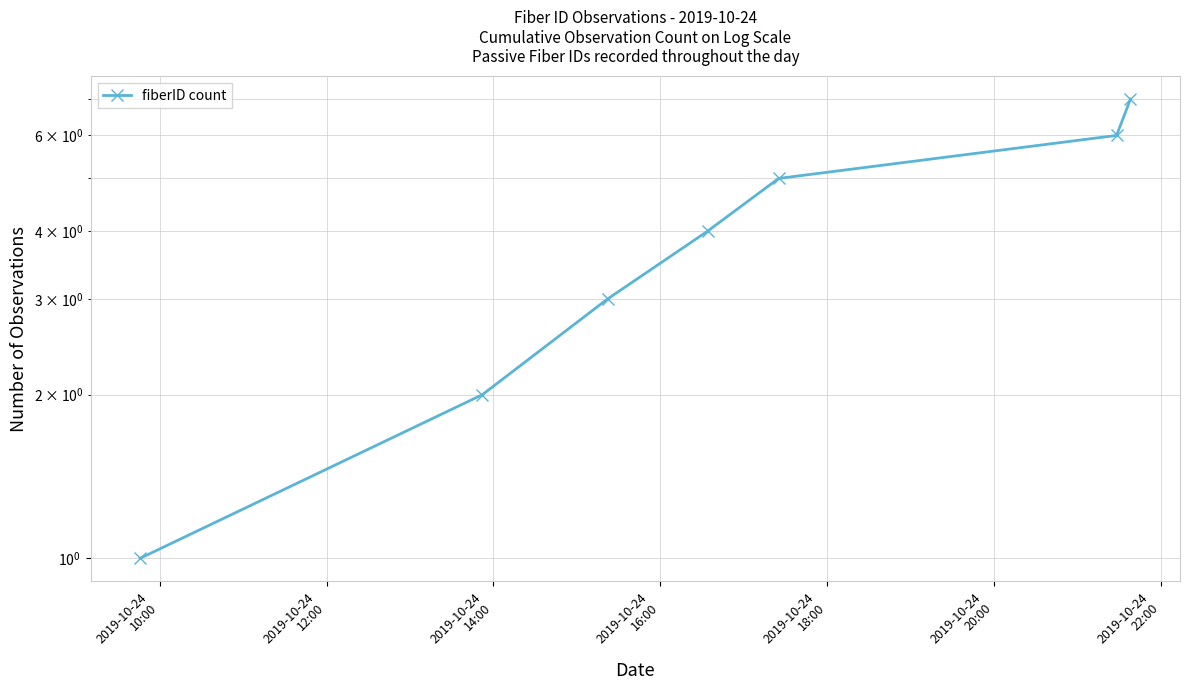

How many data points are above 4?

3